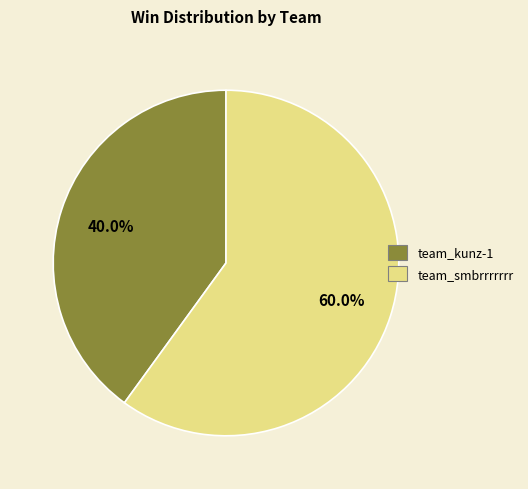

Is team_smbrrrrrrr the majority of the pie?

Yes